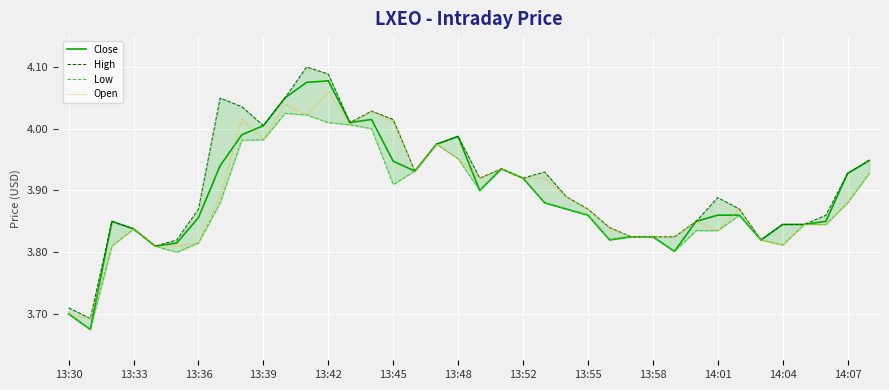

Which series has the largest total across all categories?

High